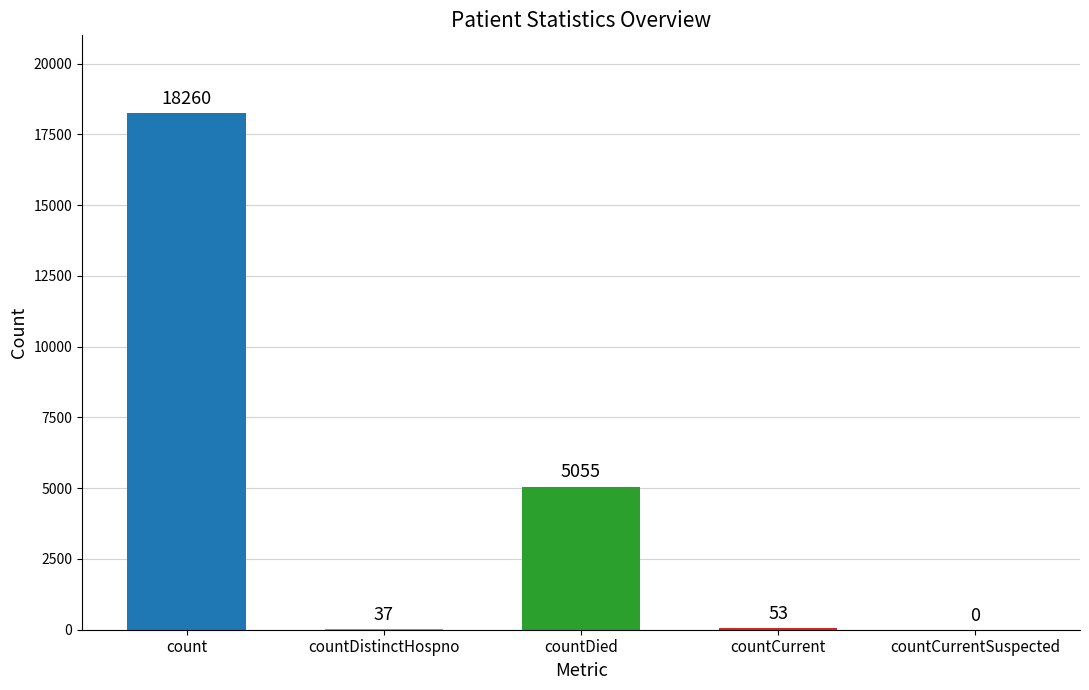

The value at countCurrentSuspected is 8381. True or false?

False